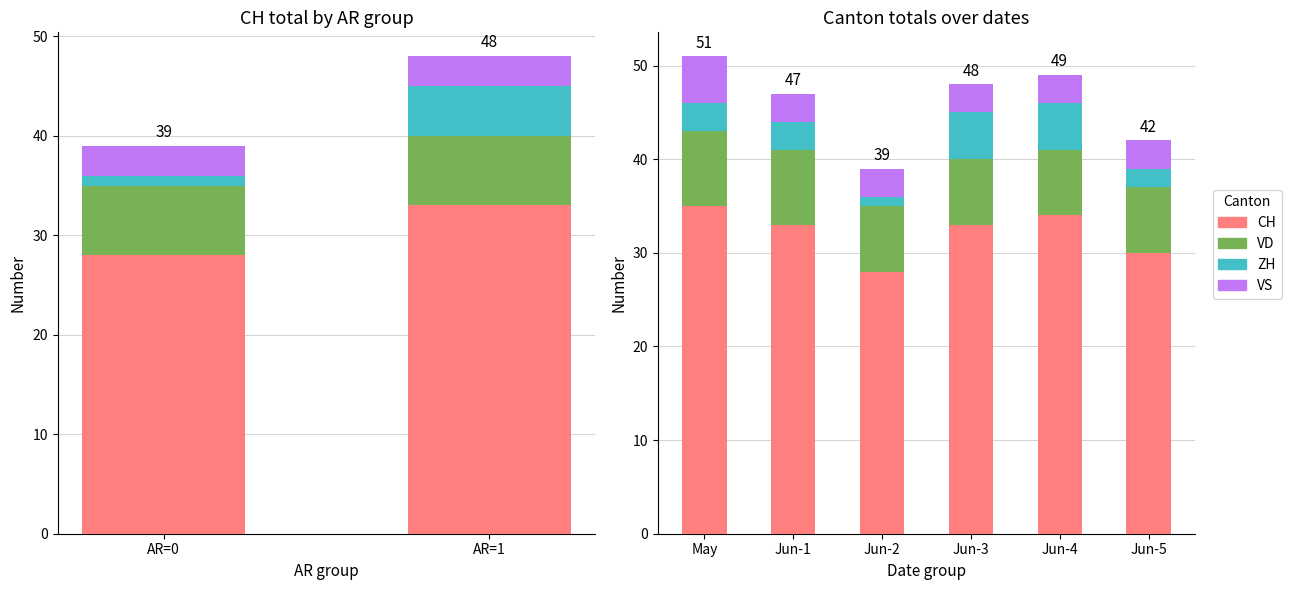

The value of CH at Jun-2 is 28. True or false?

True